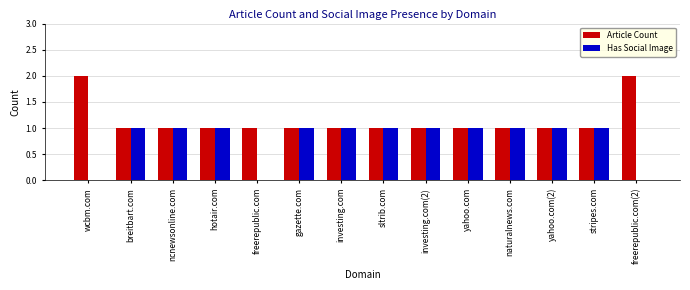

The value of Has Social Image at naturalnews.com is 1. True or false?

True